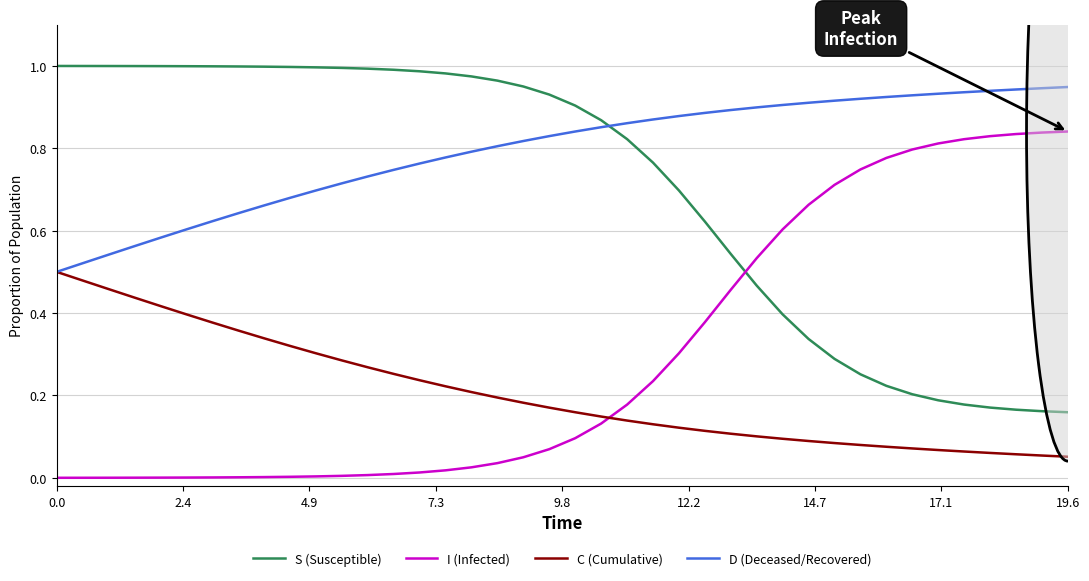

After their last crossing, which series has the higher values: I (Infected) or S (Susceptible)?

I (Infected)